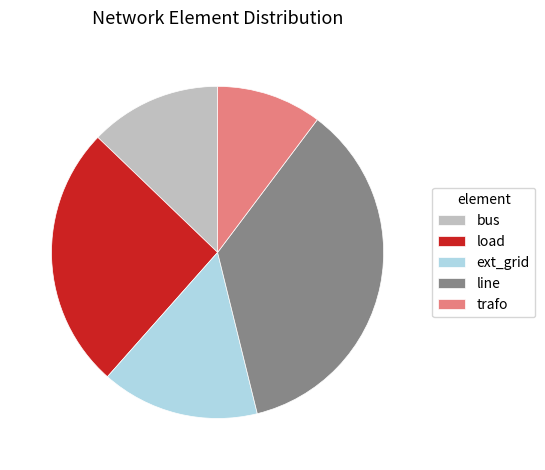

The trafo slice represents 10% of the pie. True or false?

True